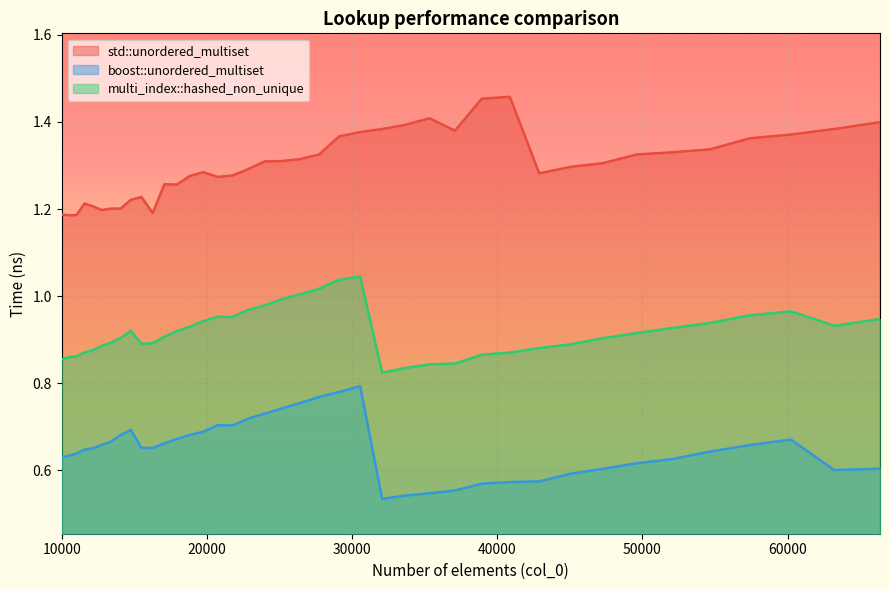

Which series has the largest total across all categories?

std::unordered_multiset